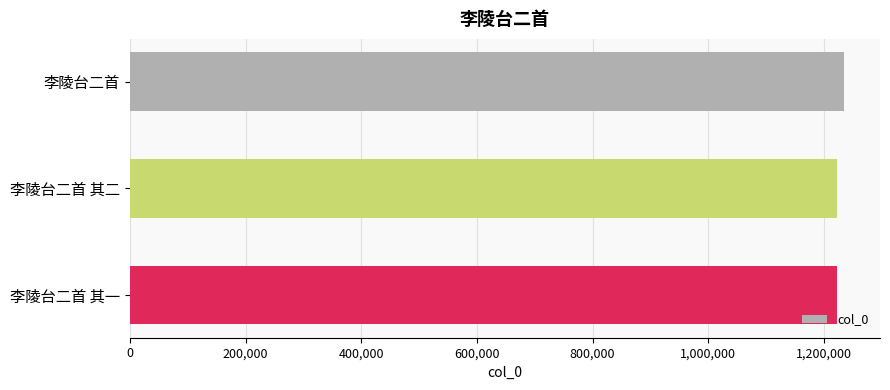

What is the value of the 2nd bar from the top?

1223273